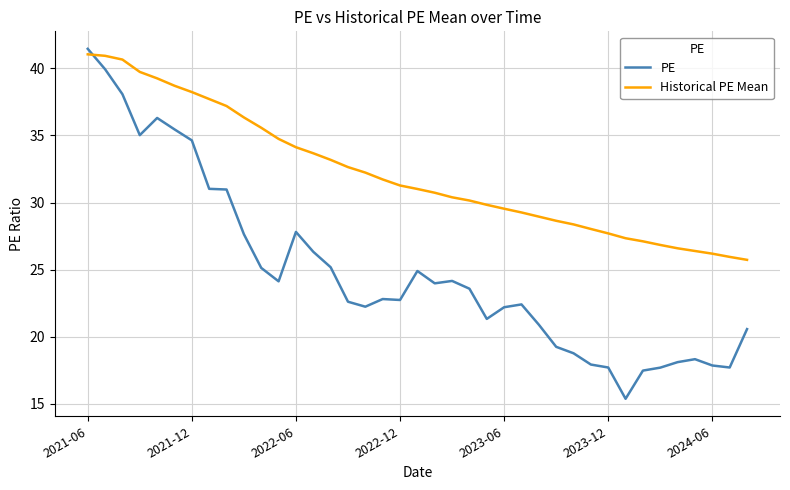

Rank the series by their average value, from highest to lowest.

Historical PE Mean, PE